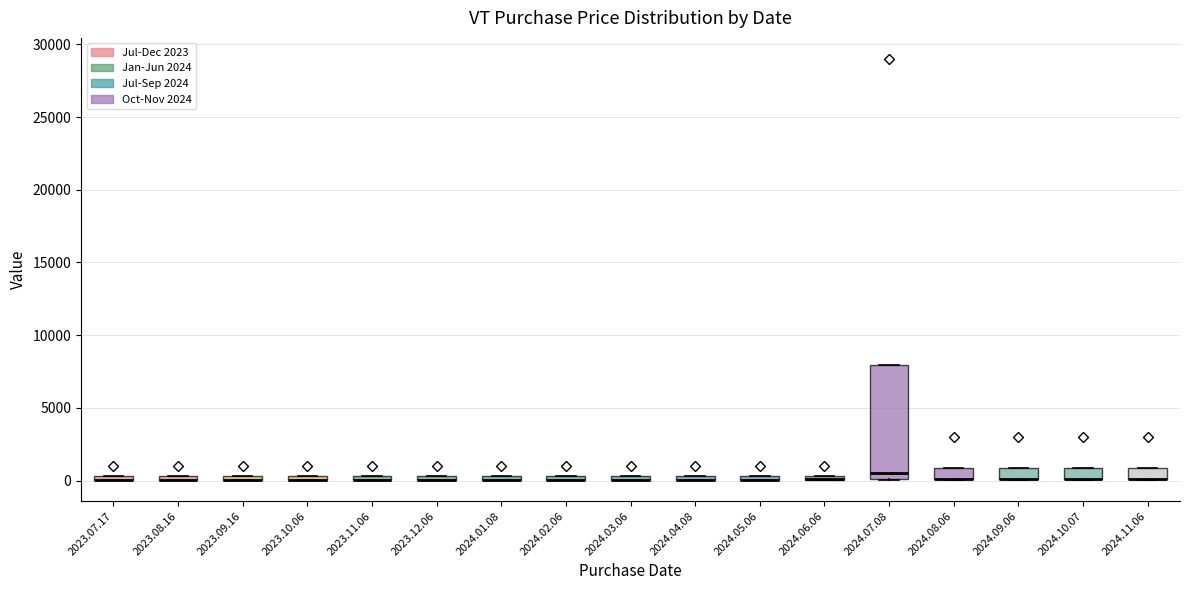

Comparing the boxes themselves (not the whiskers), which one is the tallest?

2024.07.08